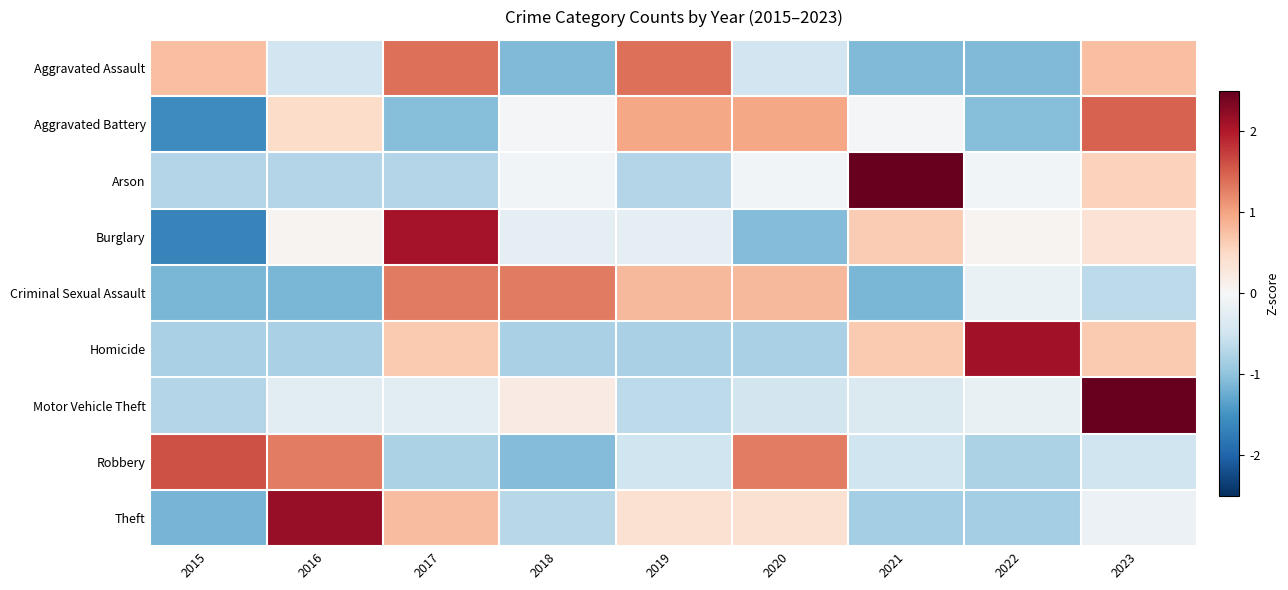

Rank the series at 2021 from lowest to highest value.

Criminal Sexual Assault, Aggravated Assault, Theft, Robbery, Motor Vehicle Theft, Aggravated Battery, Burglary, Homicide, Arson